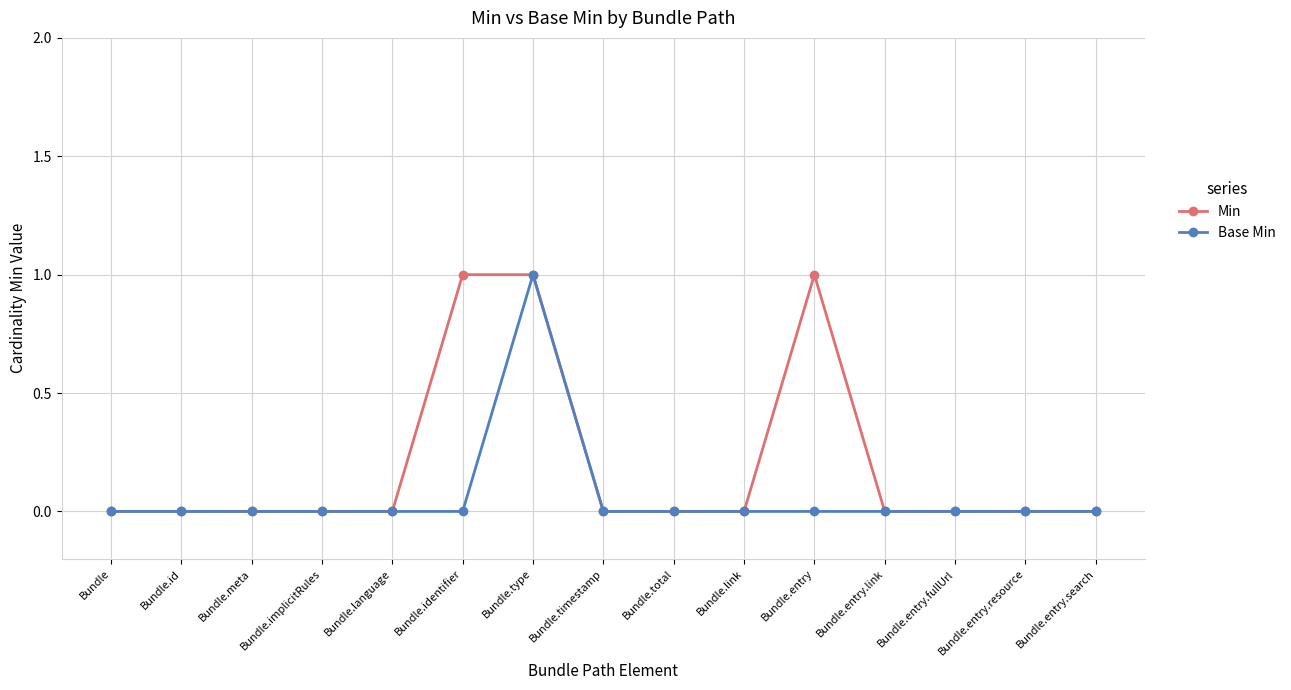

Reading left to right, list all the values displayed in this chart.

Min: 0	0	0	0	0	1	1	0	0	0	1	0	0	0	0
Base Min: 0	0	0	0	0	0	1	0	0	0	0	0	0	0	0